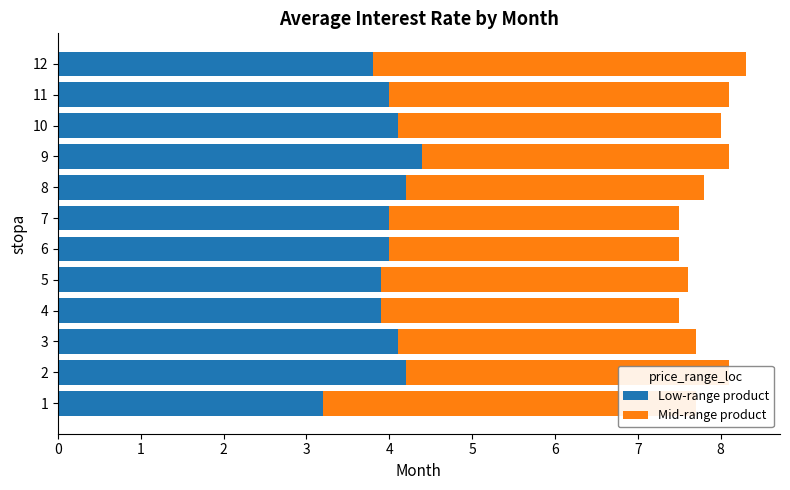

The Mid-range product series shows 2.4 at 1. True or false?

False